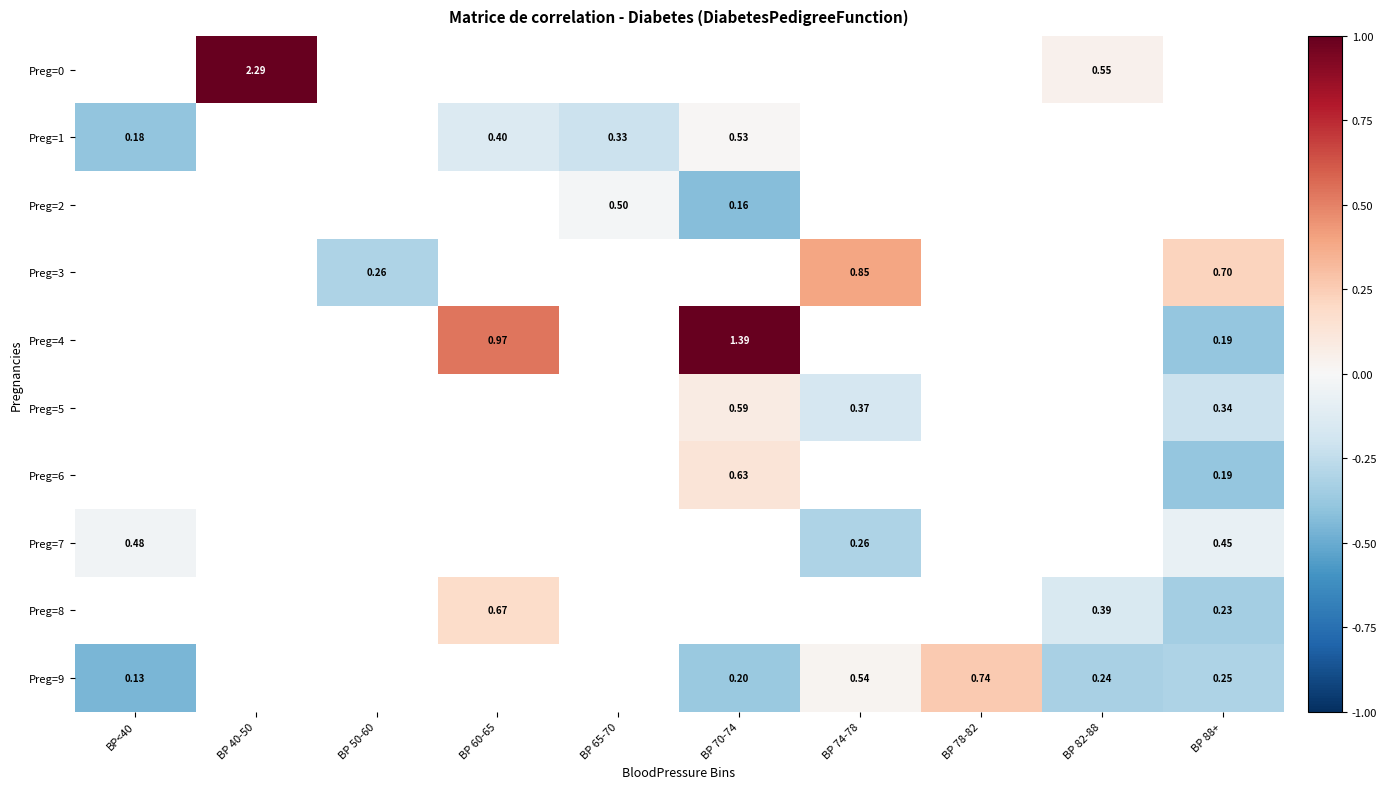

At which category does the chart reach its peak across all series?

BP 40-50